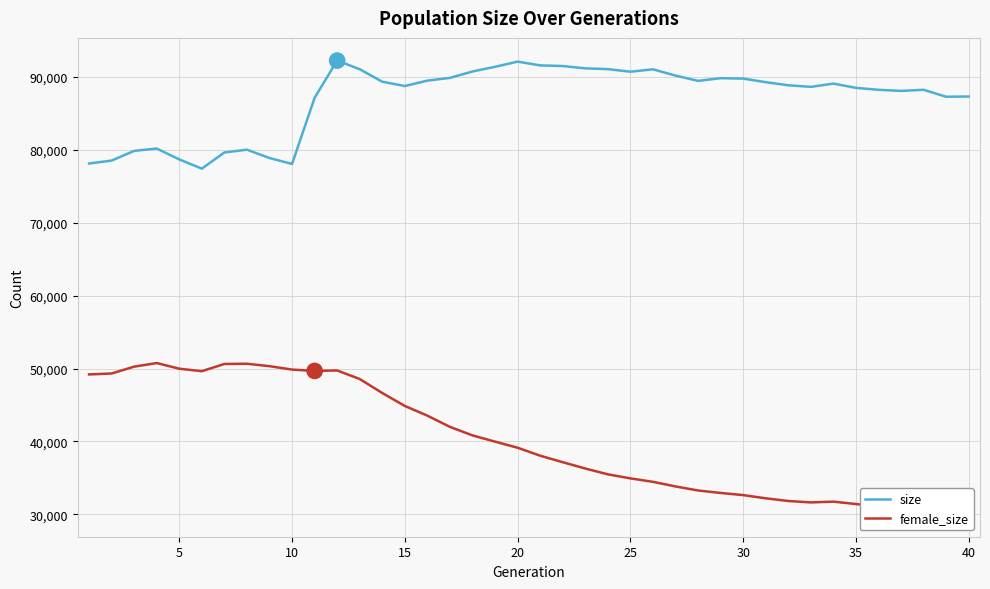

The value of female_size at 15 is 16549. True or false?

False